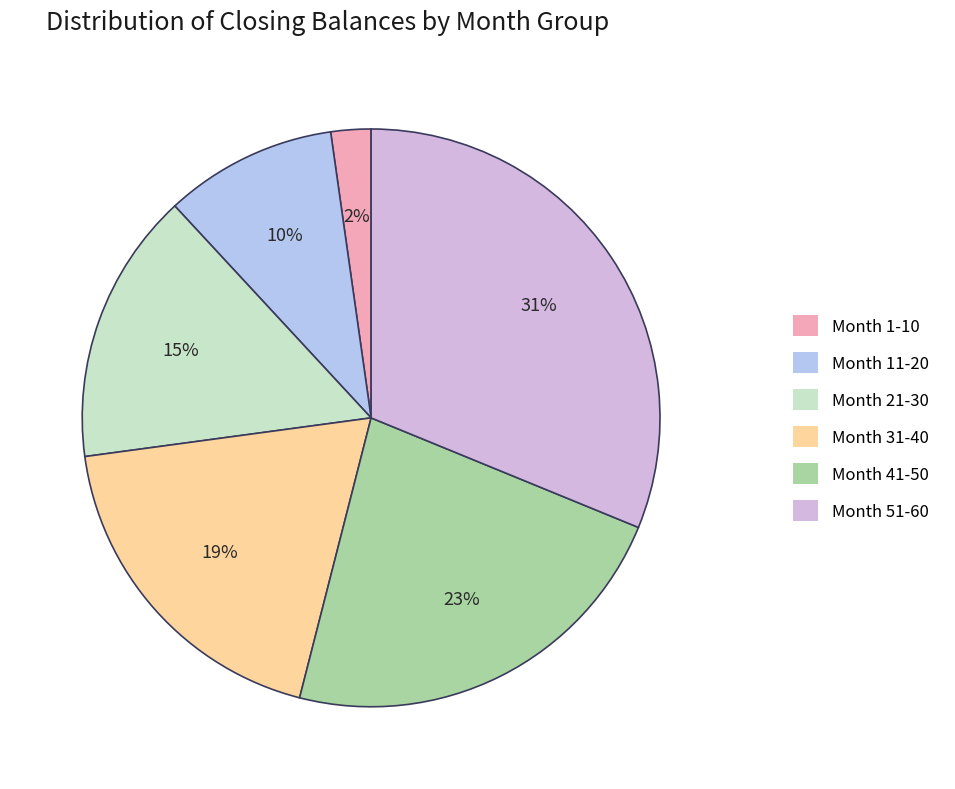

To the nearest percent, what percentage of the pie is Month 1-10?

2%